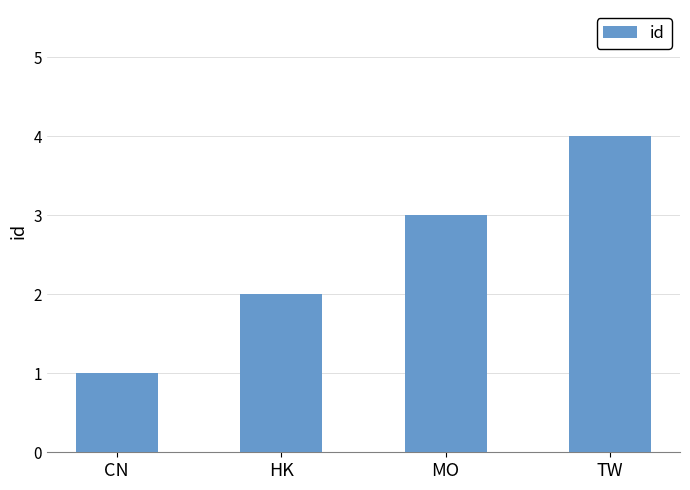

What position from the right is CN?

4